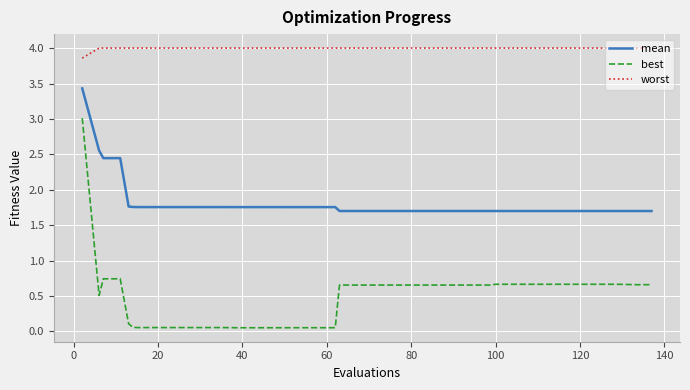

Which series has the widest spread of values?

best